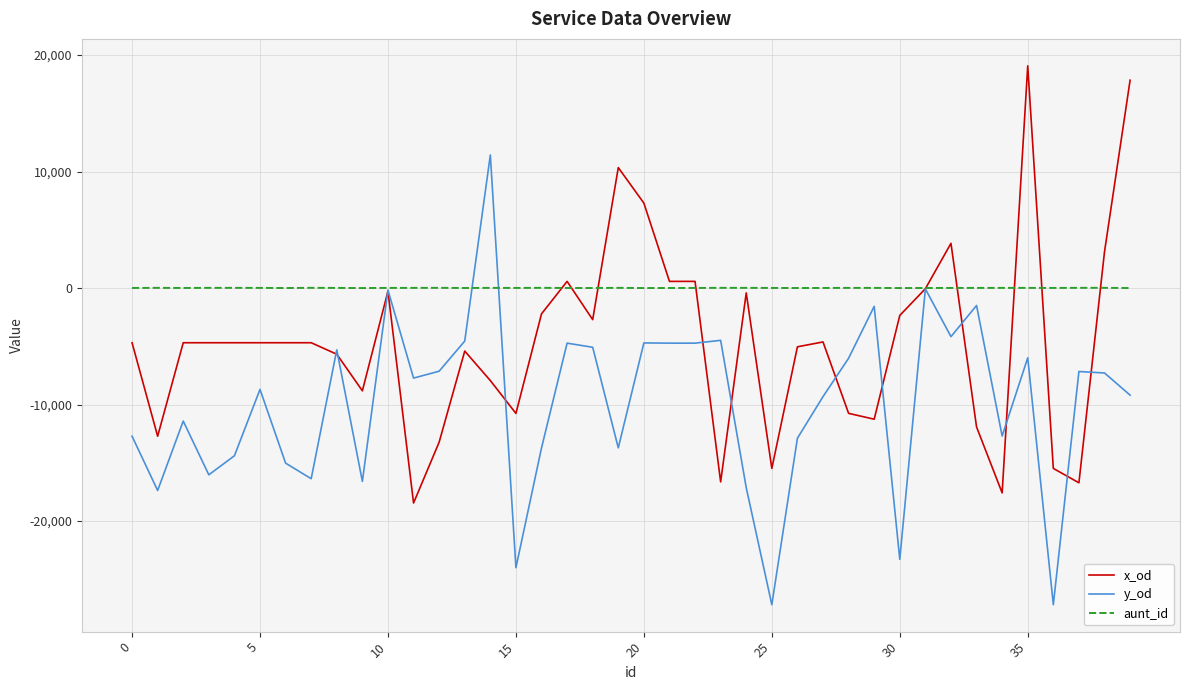

Rank the series by their maximum value, from highest to lowest.

x_od, y_od, aunt_id